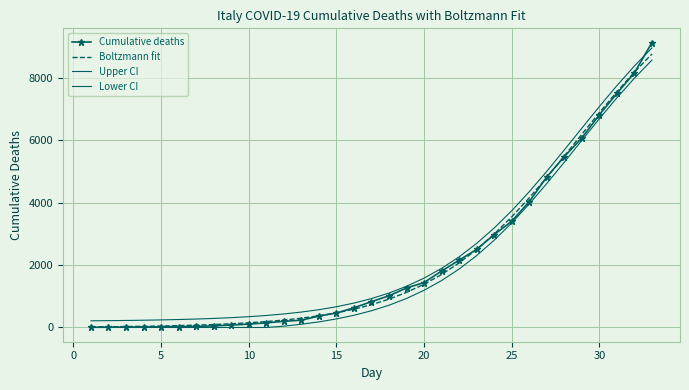

Which series has the widest spread of values?

Cumulative deaths